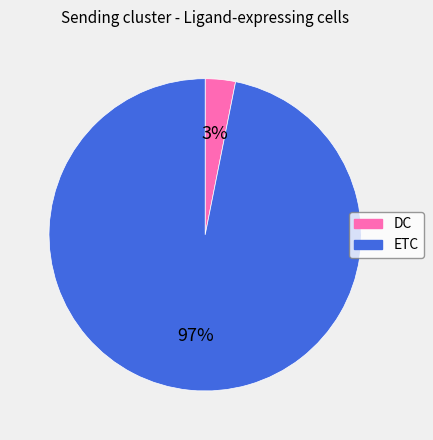

To the nearest percent, what is the average slice percentage?

50%